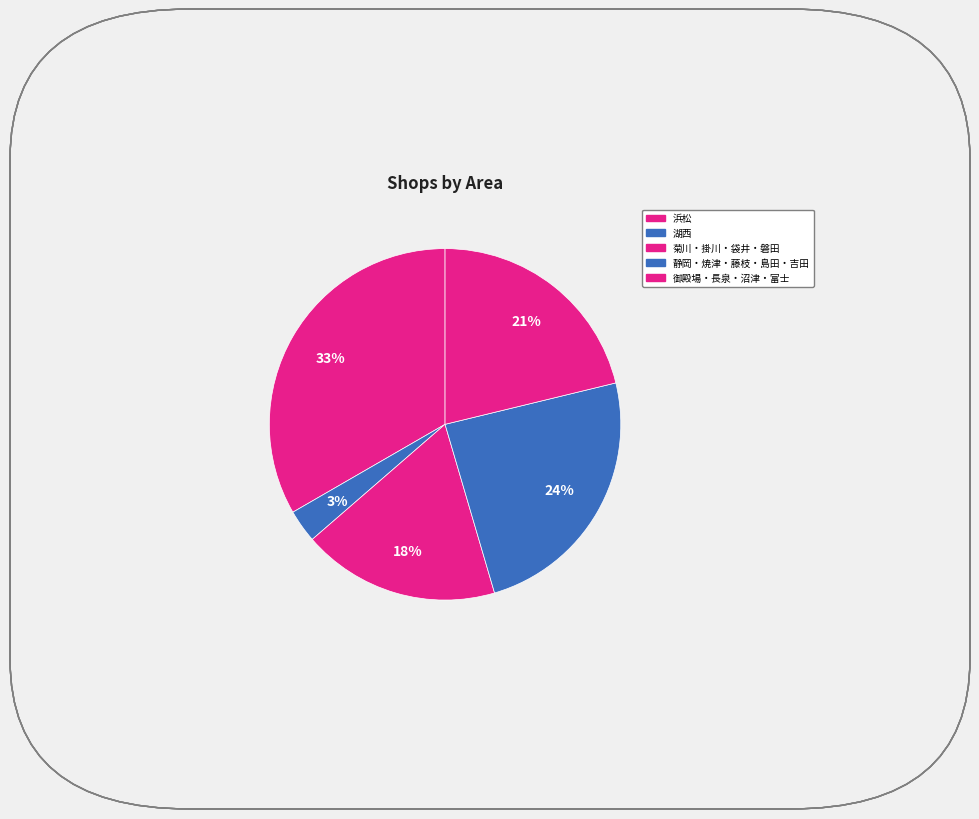

What is the largest slice in the pie chart?

浜松